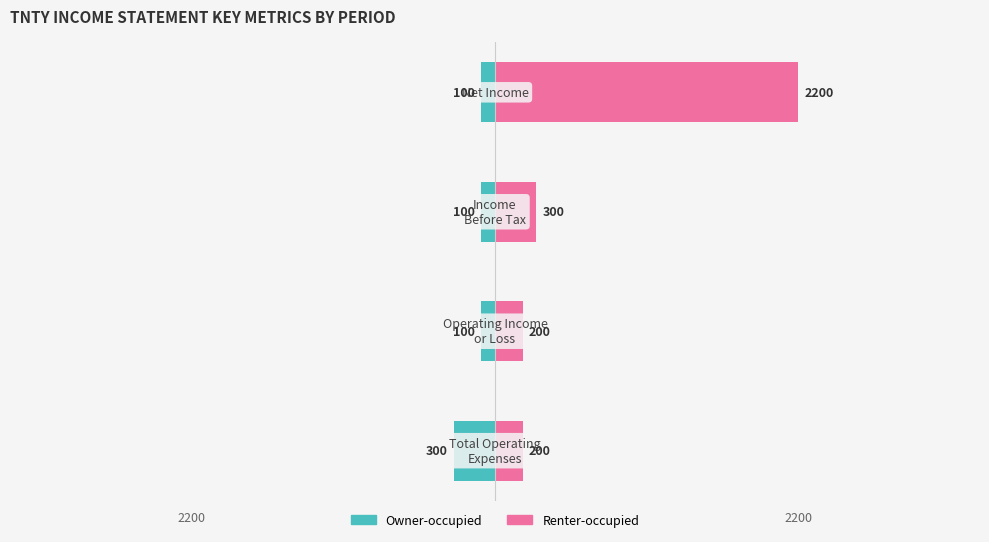

What are all the series names shown in the legend?

Owner-occupied, Renter-occupied